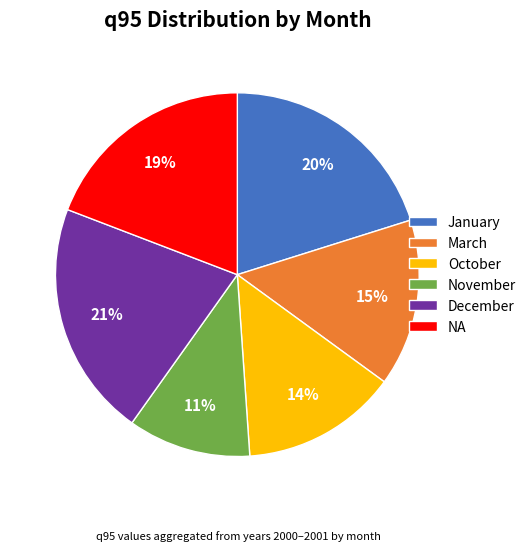

To the nearest percent, what is the combined percentage of January and March?

35%